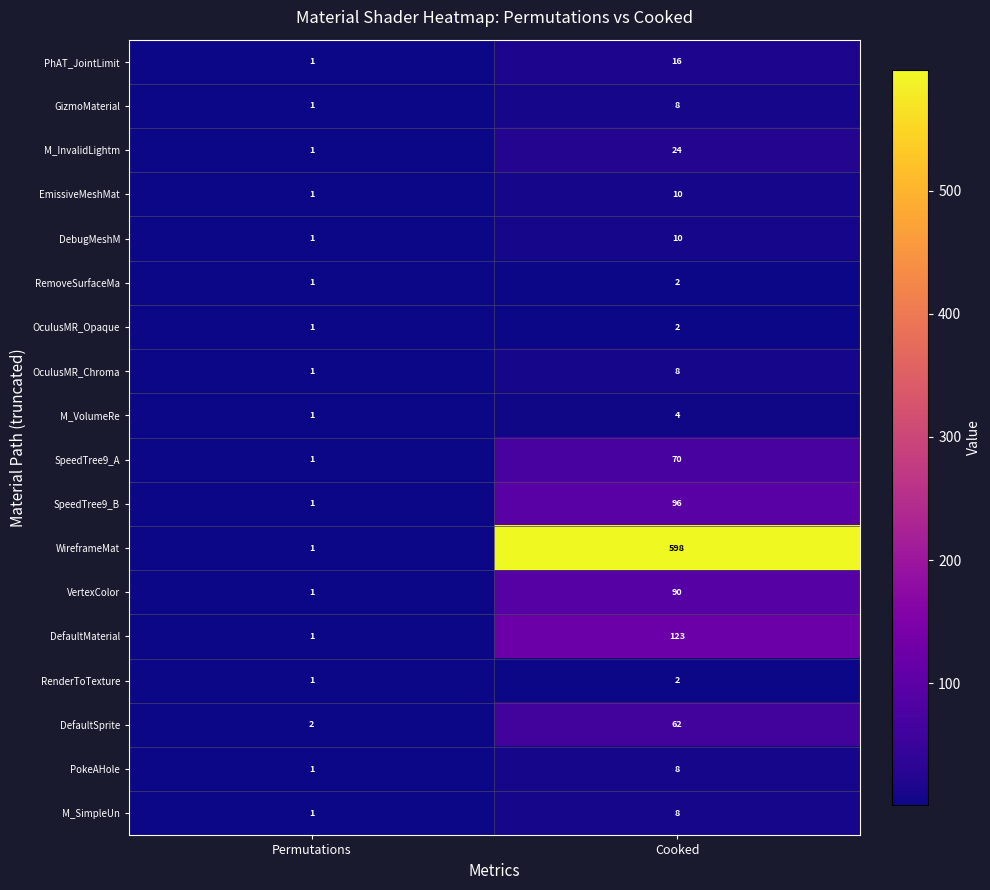

At how many categories does at least one series exceed 4?

1